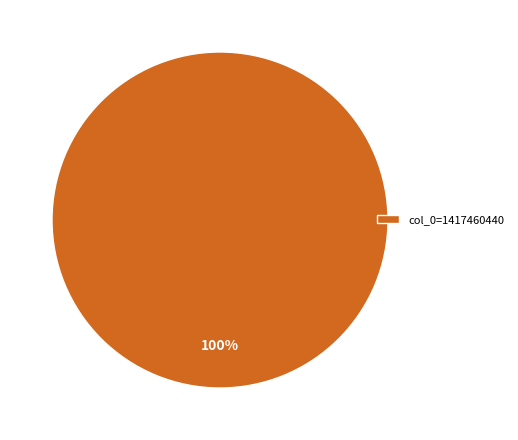

The col_0=1417460440 slice represents 100% of the pie. True or false?

True